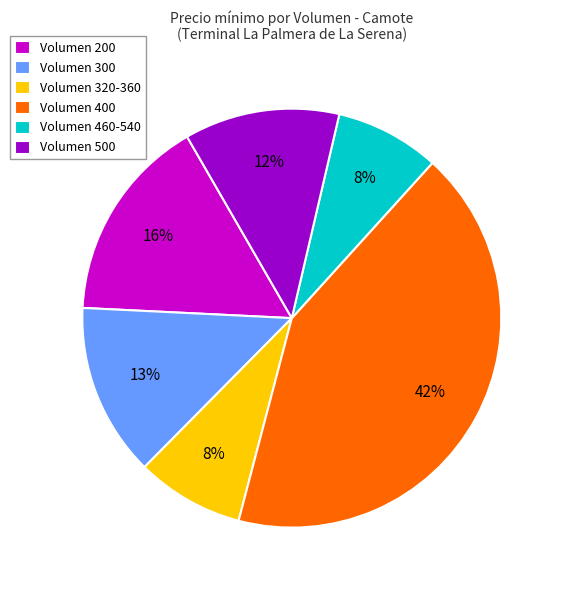

Which category has the biggest portion of the pie?

Volumen 400